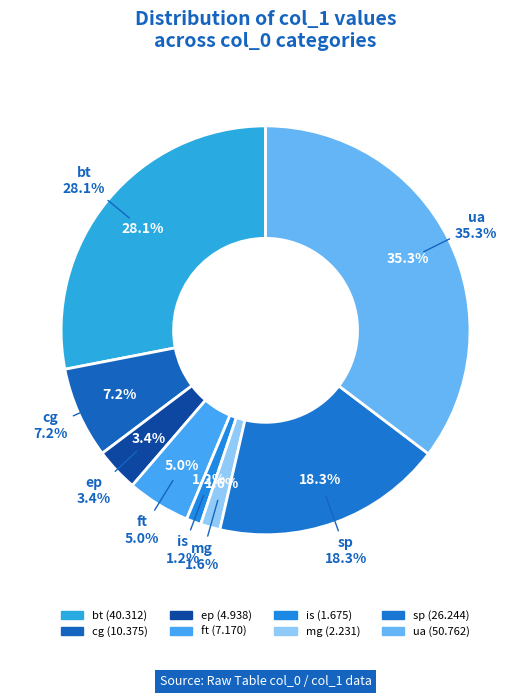

Is it true that bt is 28% of the pie?

True